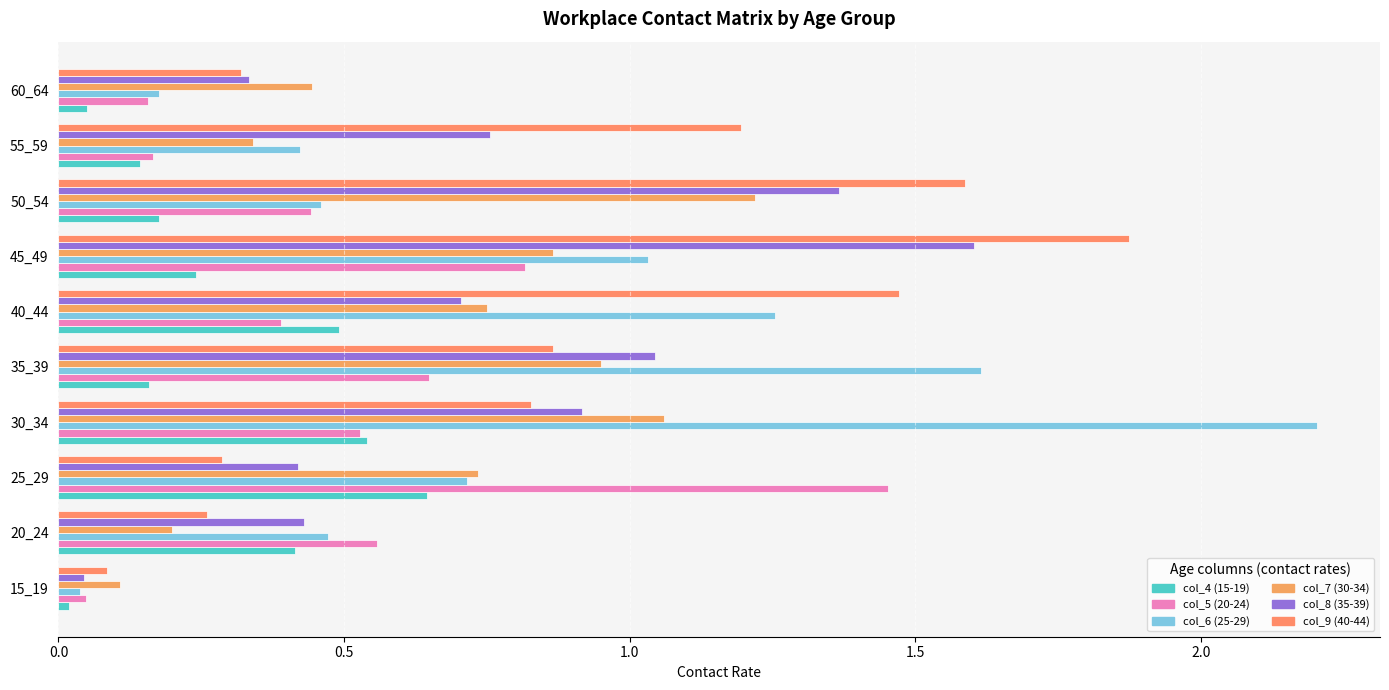

Which category has the highest value across all series?

30_34